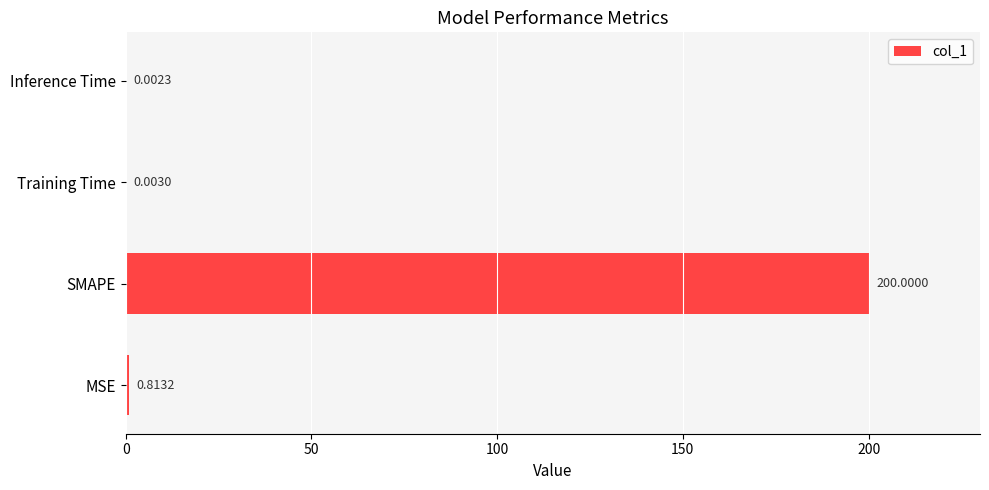

Which category has the highest value across all series?

SMAPE